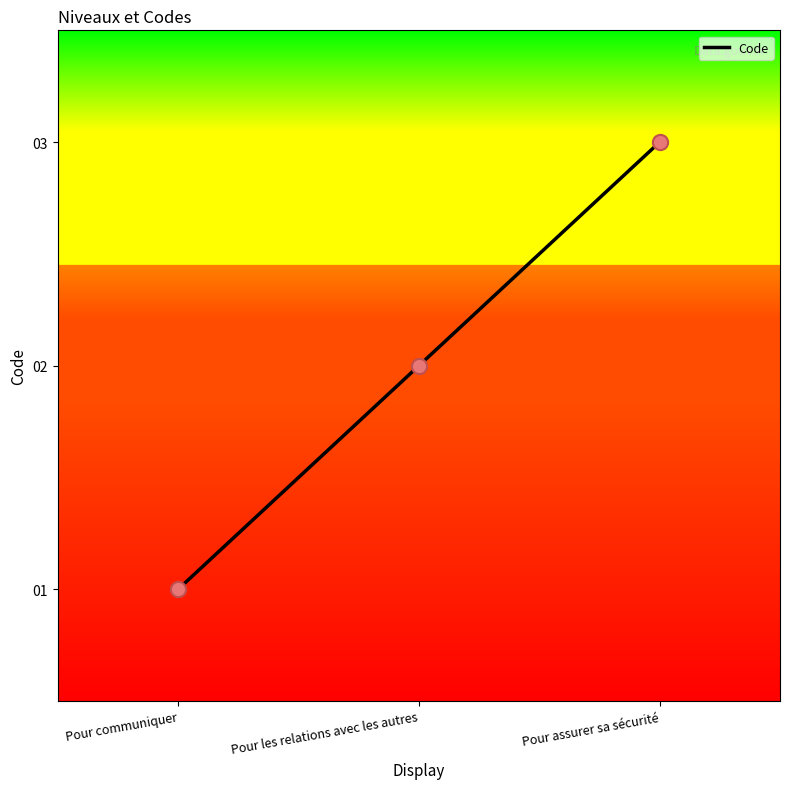

What is the change in value from Pour communiquer to Pour les relations avec les autres?

+1